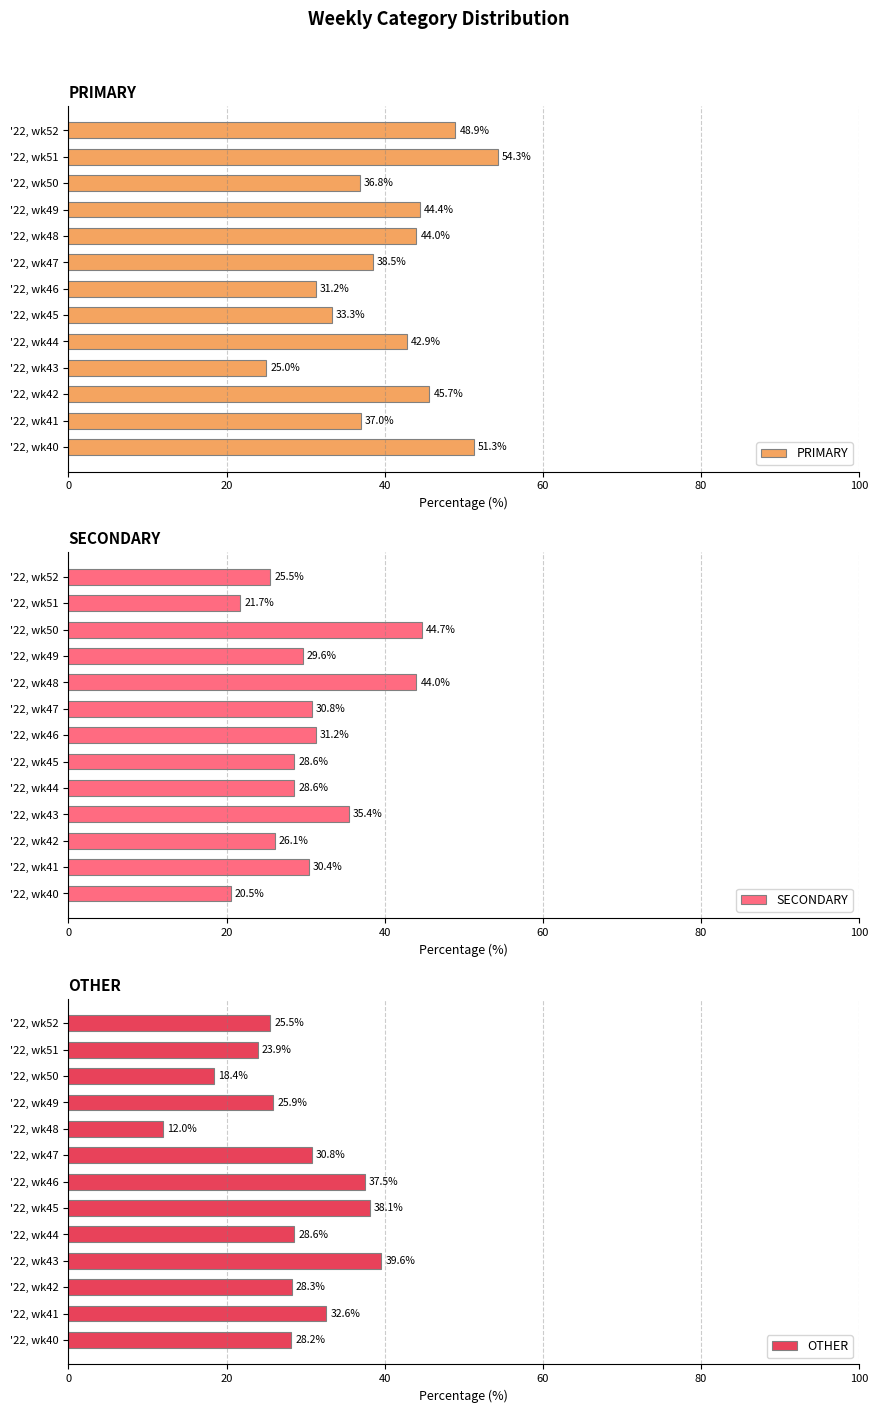

What is the difference between the maximum and second lowest values in the PRIMARY series?

23.1